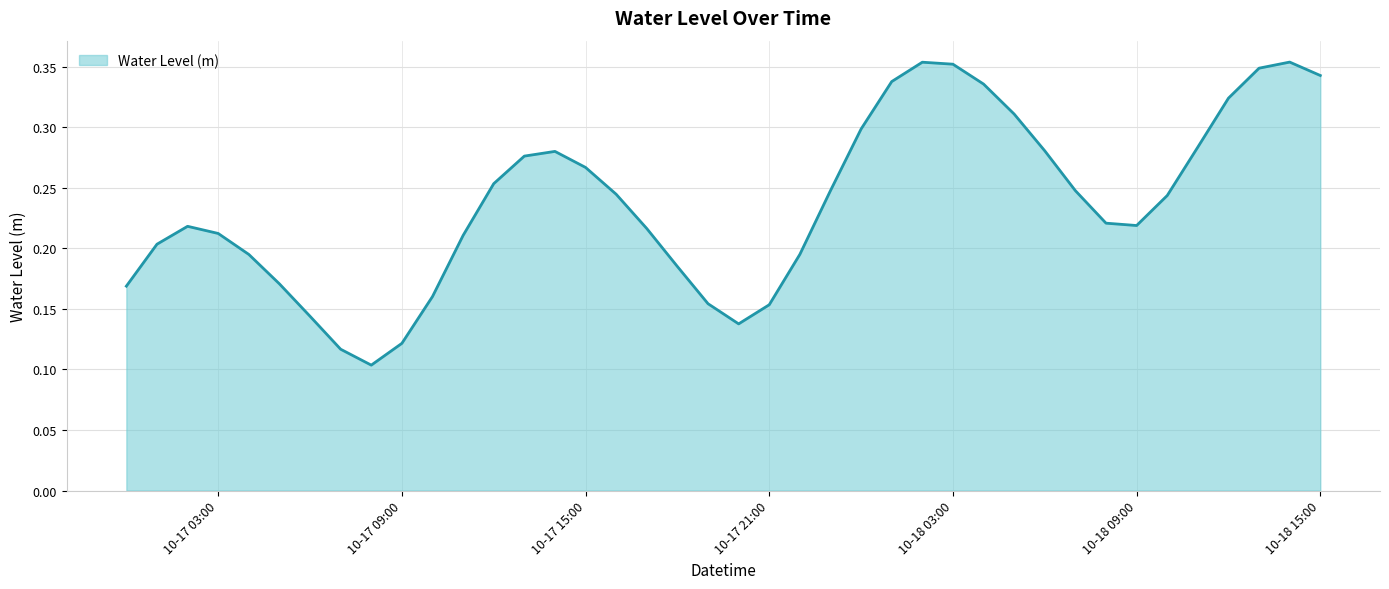

Is this an area chart (filled region under the line)?

Yes